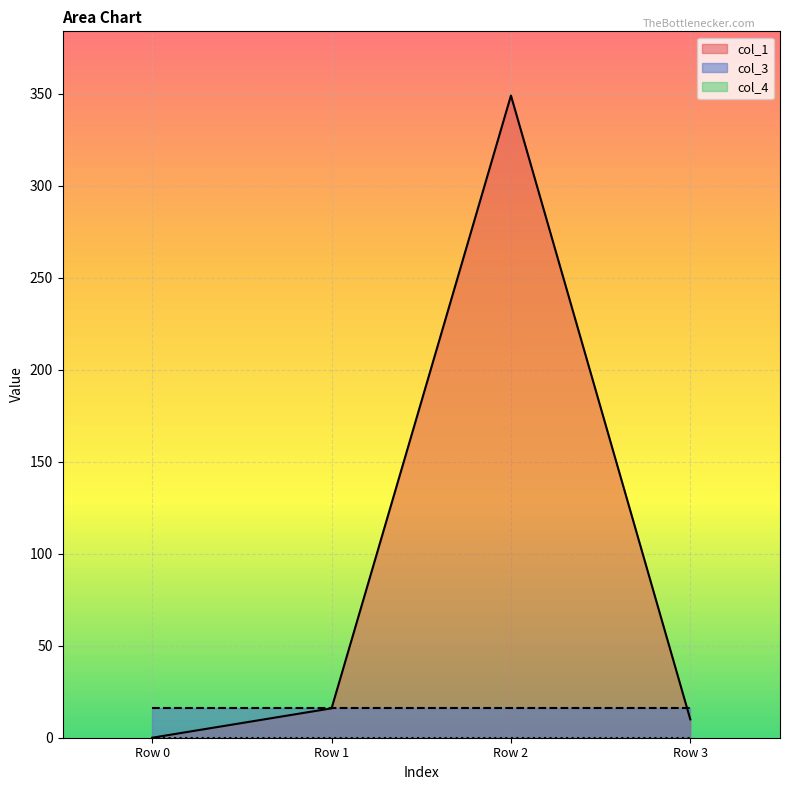

True or false: col_3 has a value of 6.7 at Row 1.

False